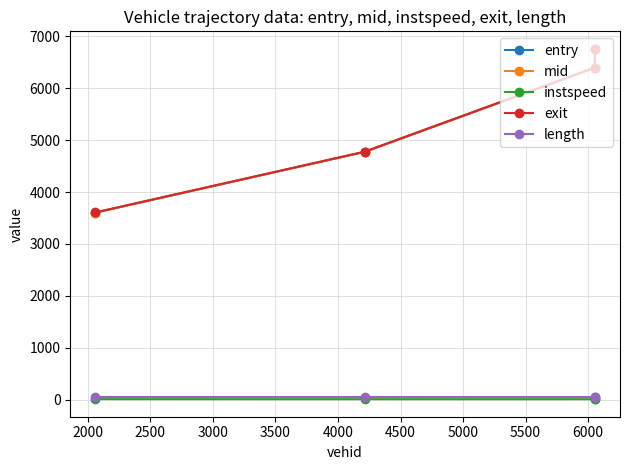

True or false: exit and length cross at least once.

False